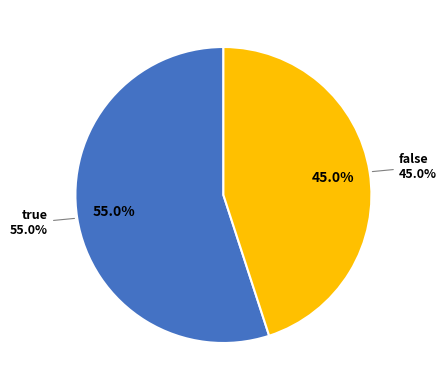

The false slice represents 53% of the pie. True or false?

False